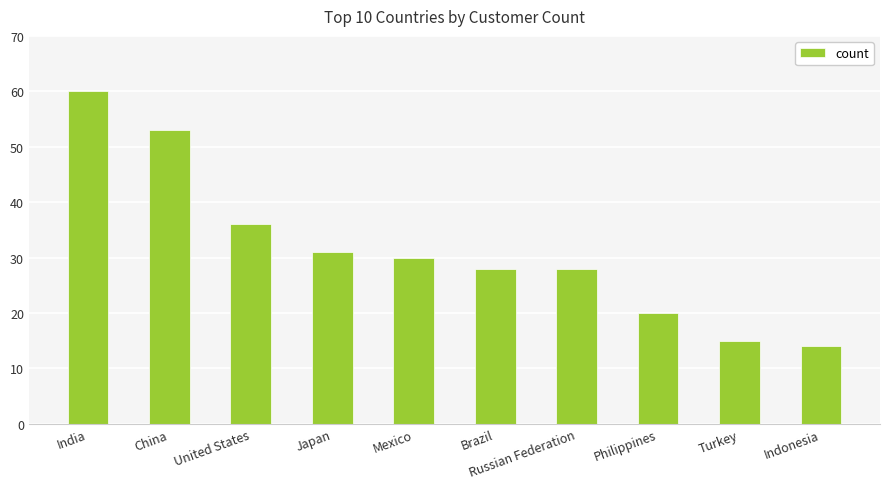

How many distinct data groups are displayed?

1